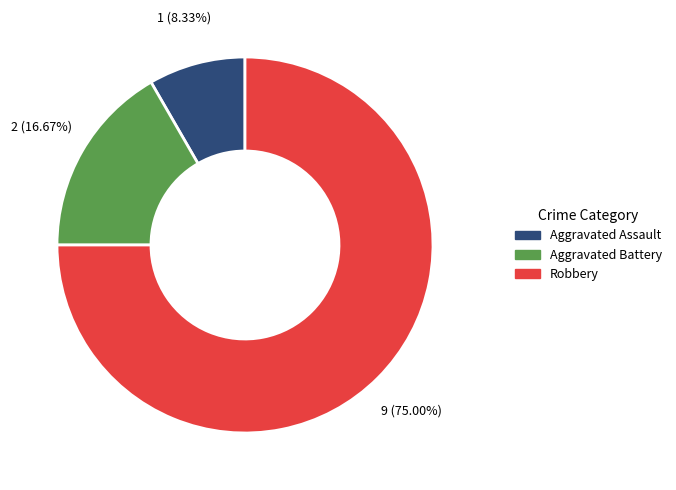

Is there any slice that represents more than half of the pie?

Yes